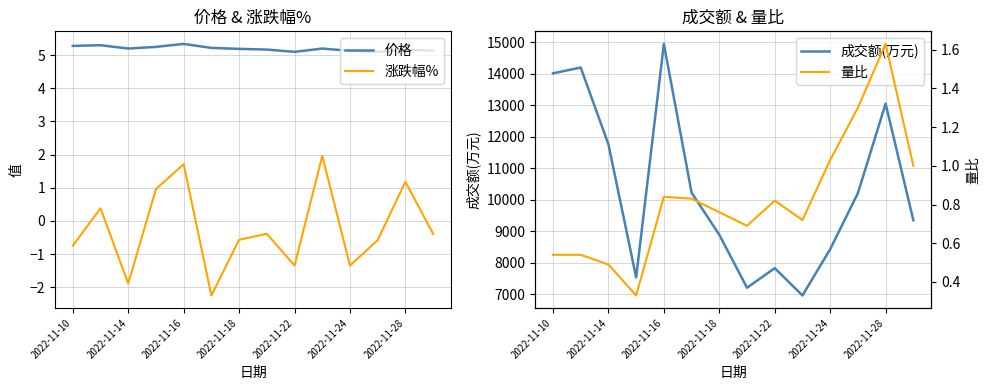

The value of 涨跌幅% at 9 is 0.7. True or false?

False